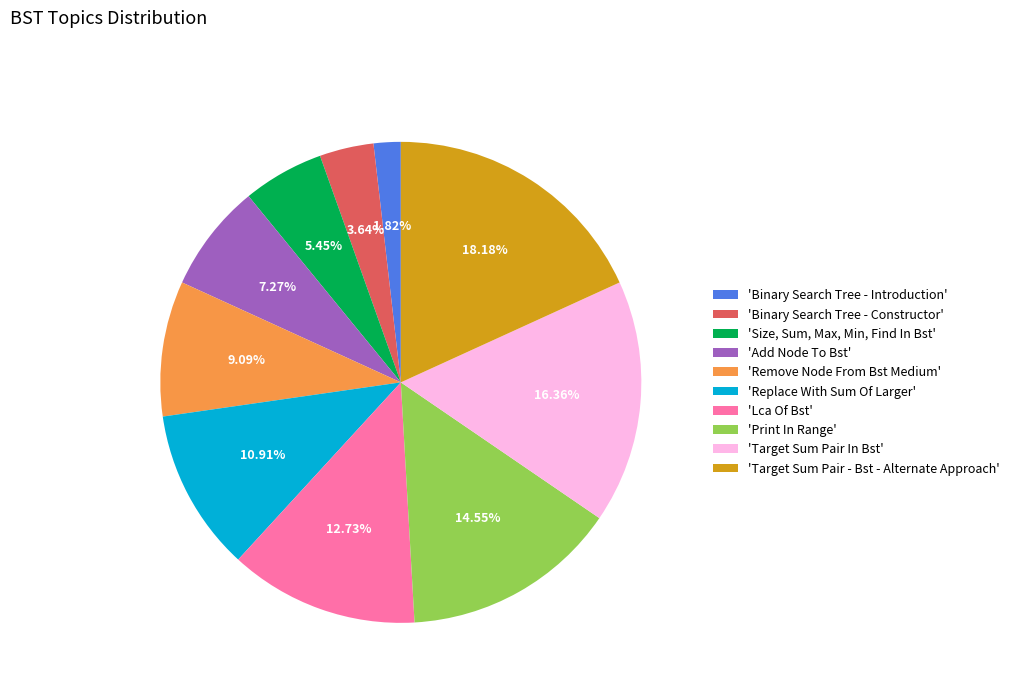

What is the smallest slice in the pie chart?

'Binary Search Tree - Introduction'